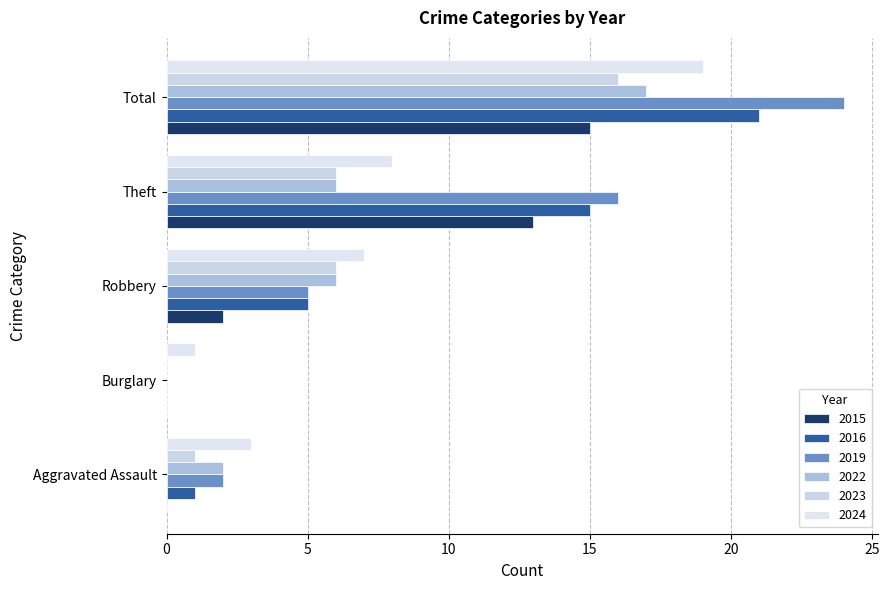

Rank the series by their maximum value, from lowest to highest.

2015, 2023, 2022, 2024, 2016, 2019